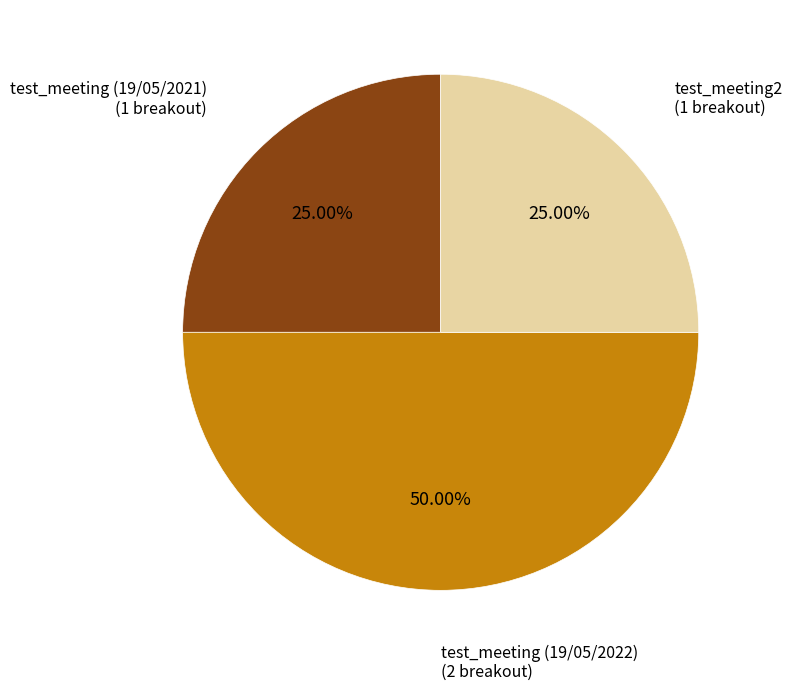

To the nearest percent, what is the combined percentage of test_meeting (19/05/2022) and test_meeting2?

75%